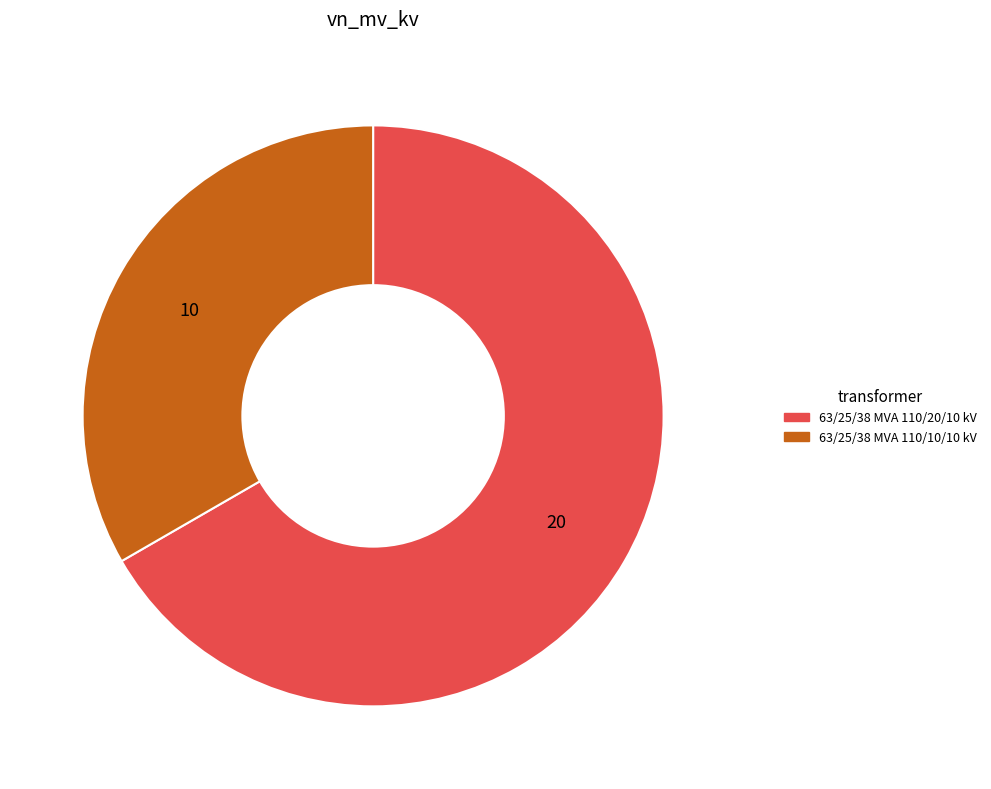

Combined, do 63/25/38 MVA 110/20/10 kV and 63/25/38 MVA 110/10/10 kV account for over 50%?

Yes